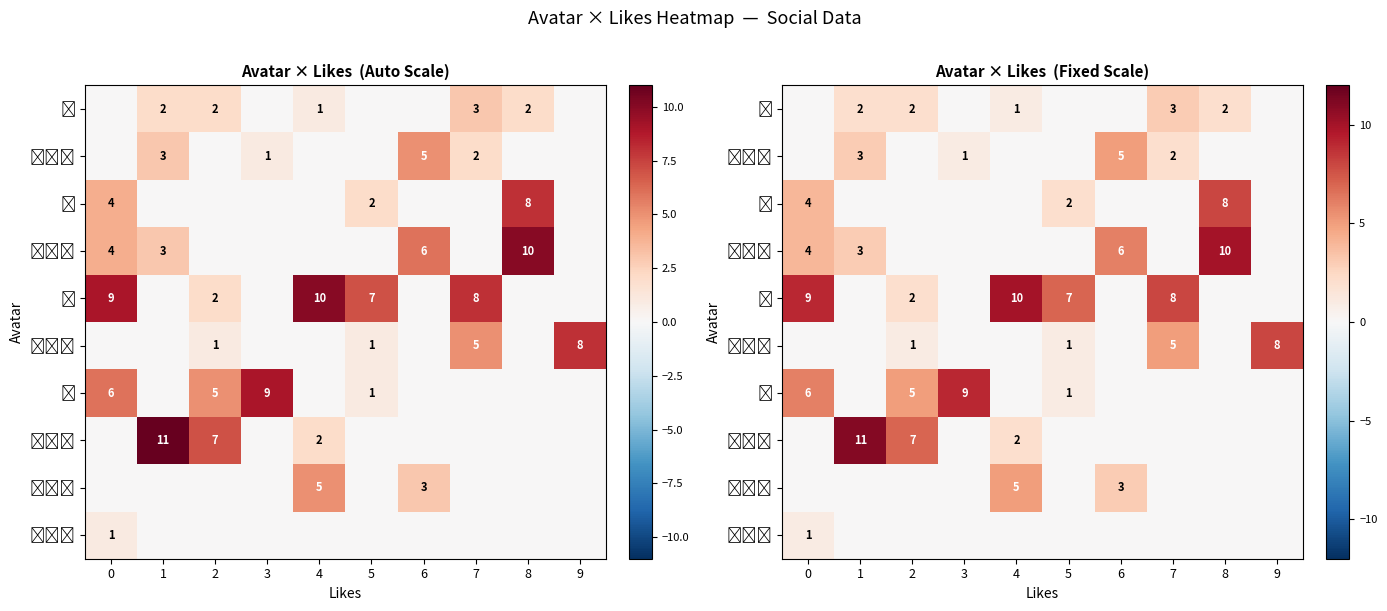

List the series in order of their peak value, lowest first.

🧑‍🦳, 🧕, 👨‍💼, 👨‍🔬, 👩, 🧑‍🦰, 🧑, 🧑‍🎓, 👨, 👩‍💻